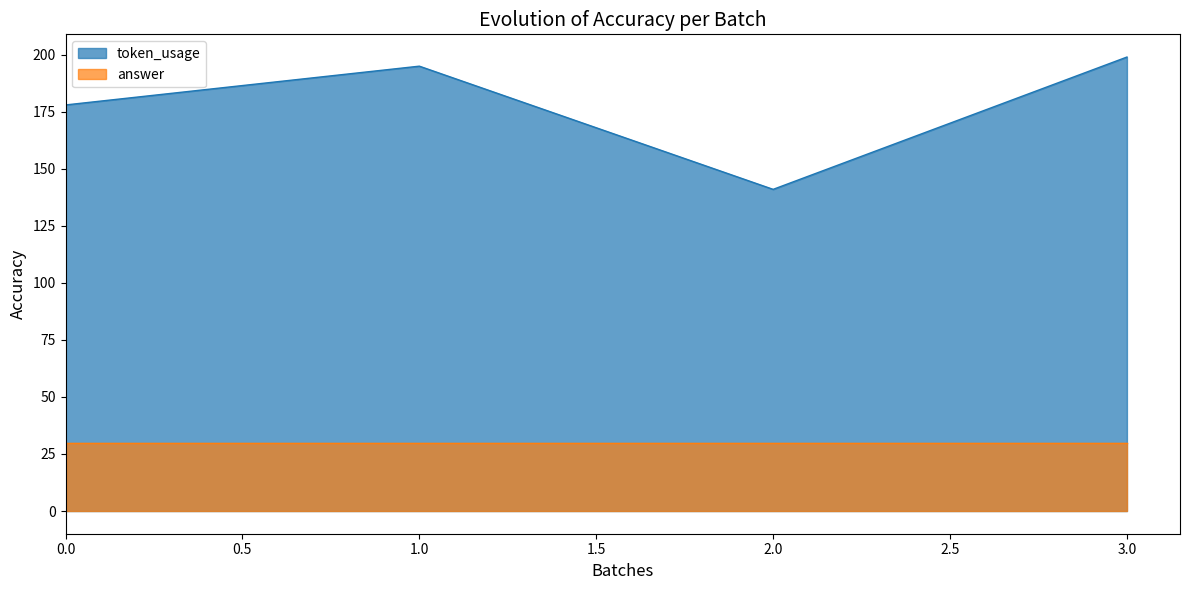

What is the change in value from 2 to 3?

+58